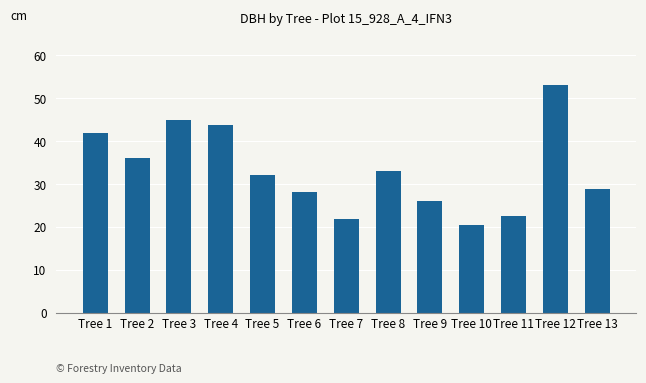

Read the value at Tree 11.

22.5